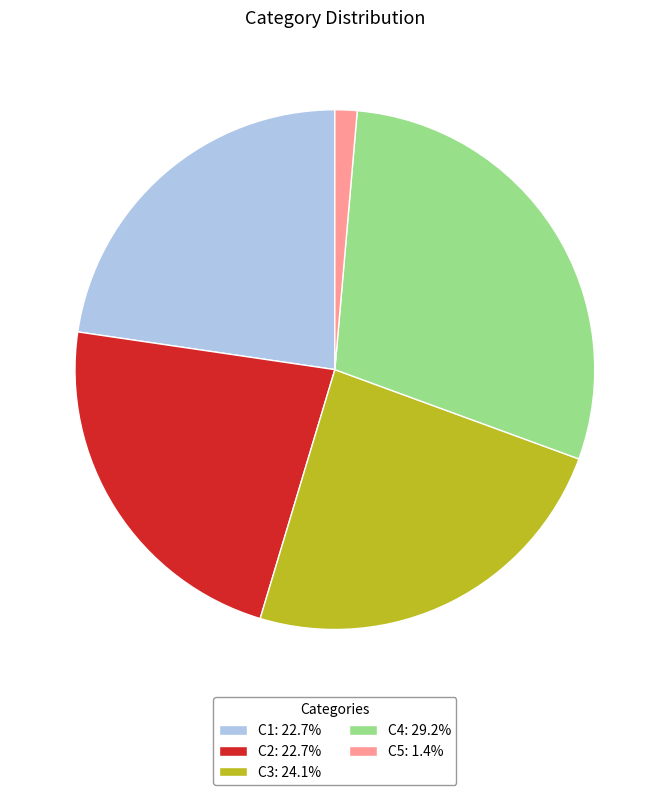

Between C2 and C4, which is larger?

C4